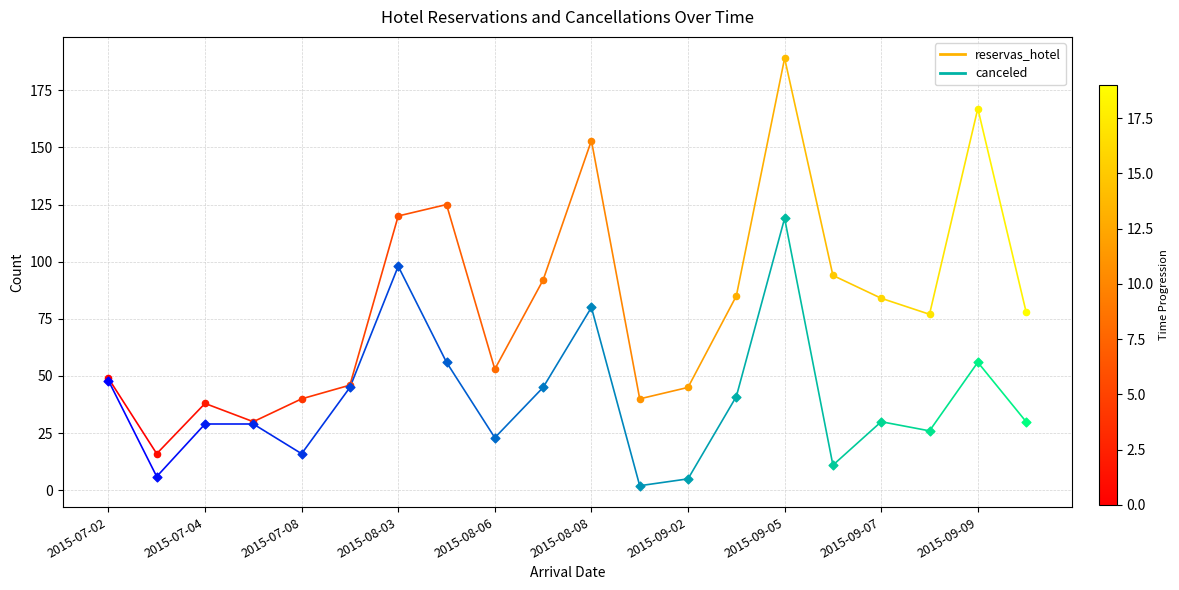

Is the value of canceled at 2015-07-02 greater than the value of reservas_hotel at 2015-07-02?

No